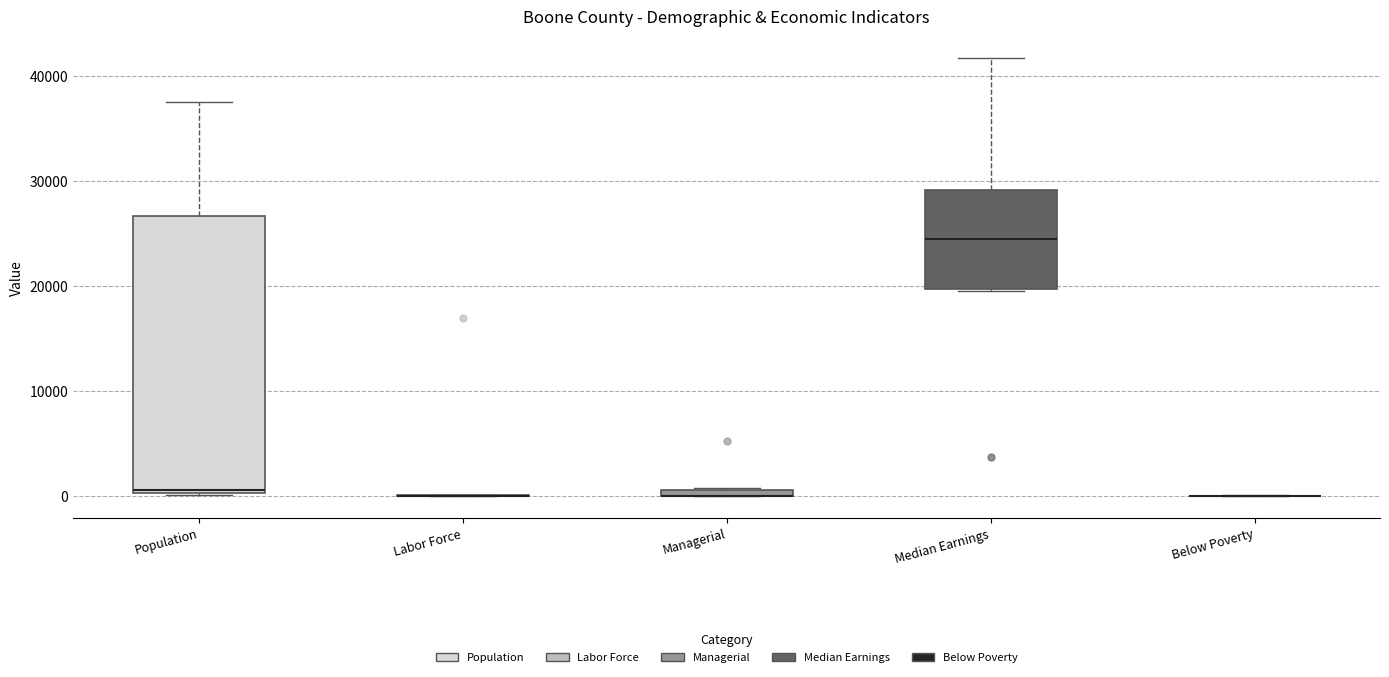

Which box is the tallest, from its lower edge to its upper edge?

Population